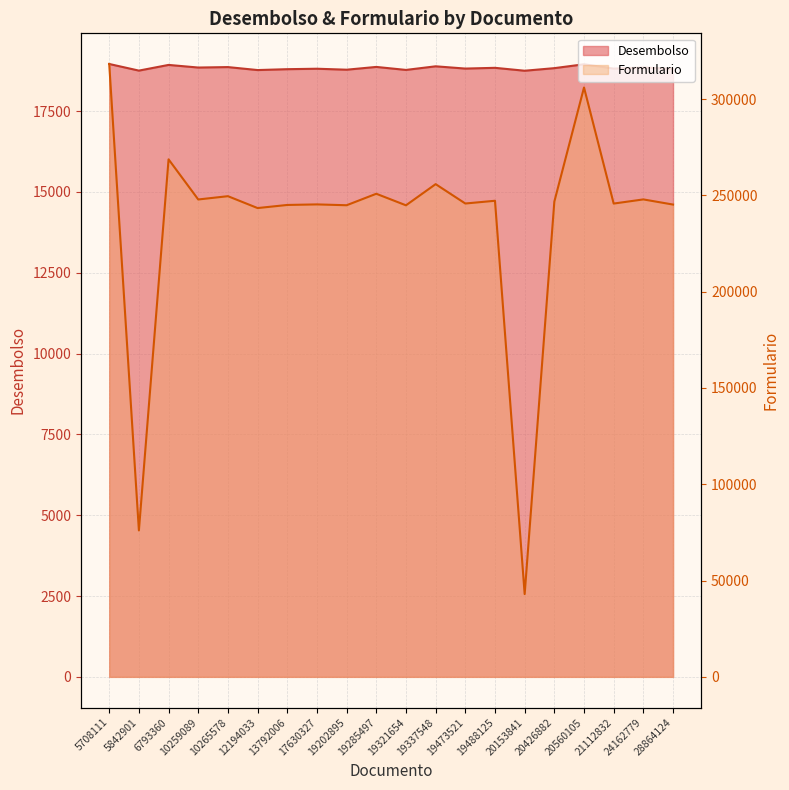

What is the average value of the Desembolso series?

18832